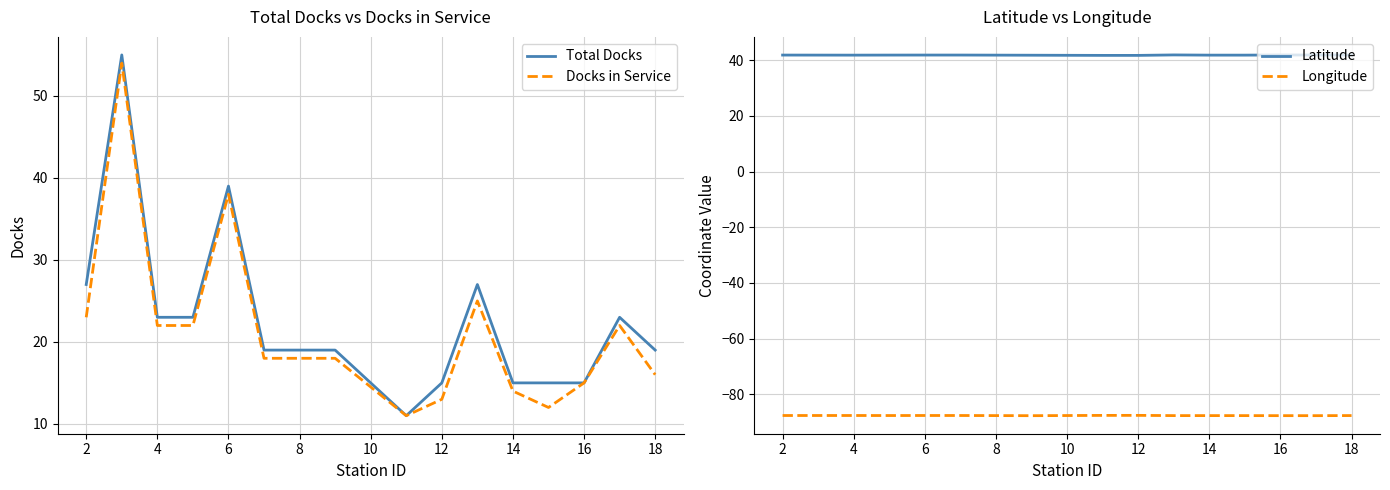

What is the minimum value for Latitude?

41.8